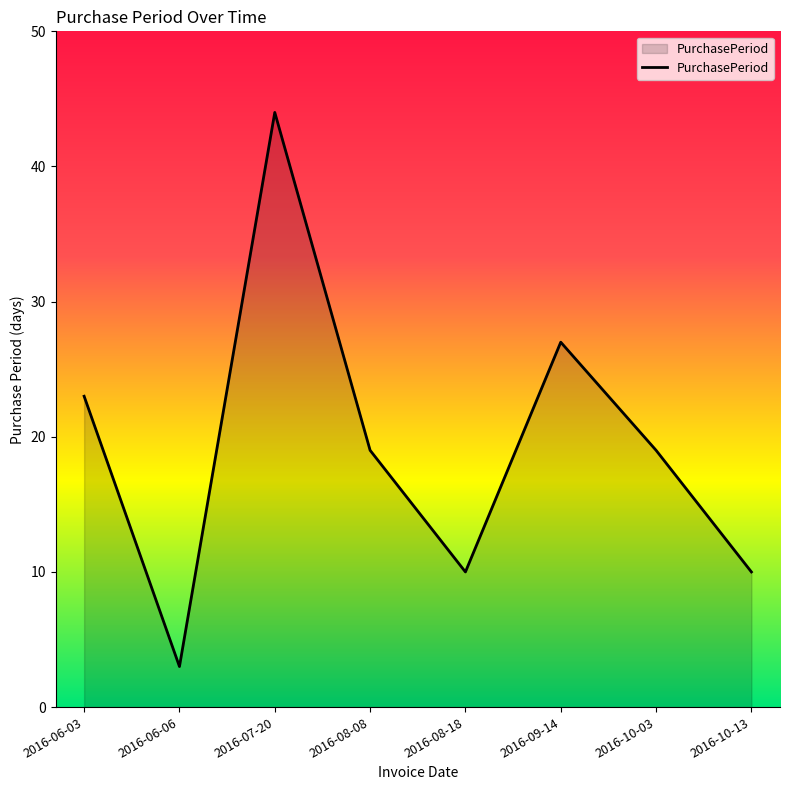

Which category has the lowest value across all series?

2016-06-06